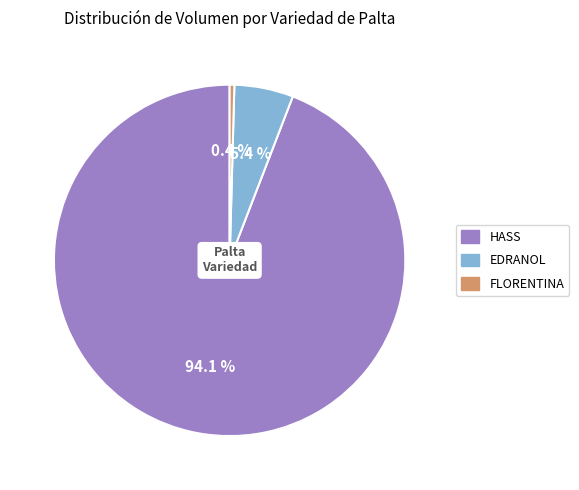

Is there a majority slice in this chart?

Yes